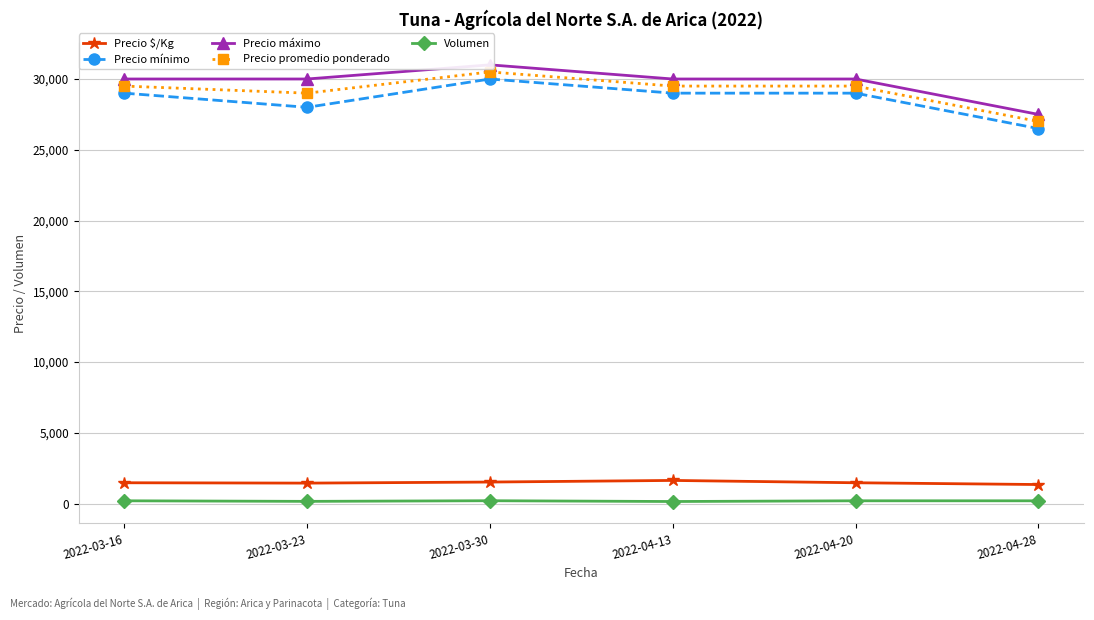

In Precio $/Kg, how many points are higher than both neighbors (excluding endpoints)?

1